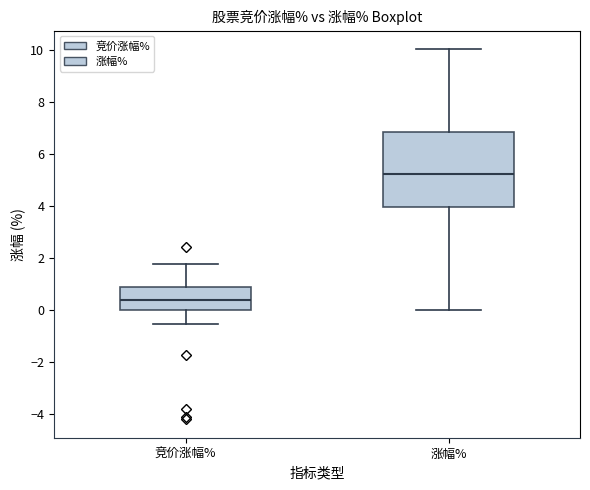

Where is the upper edge of the box for 涨幅% on the y-axis? The values are not printed on the chart, so give them approximately, as read against the axis.

6.8